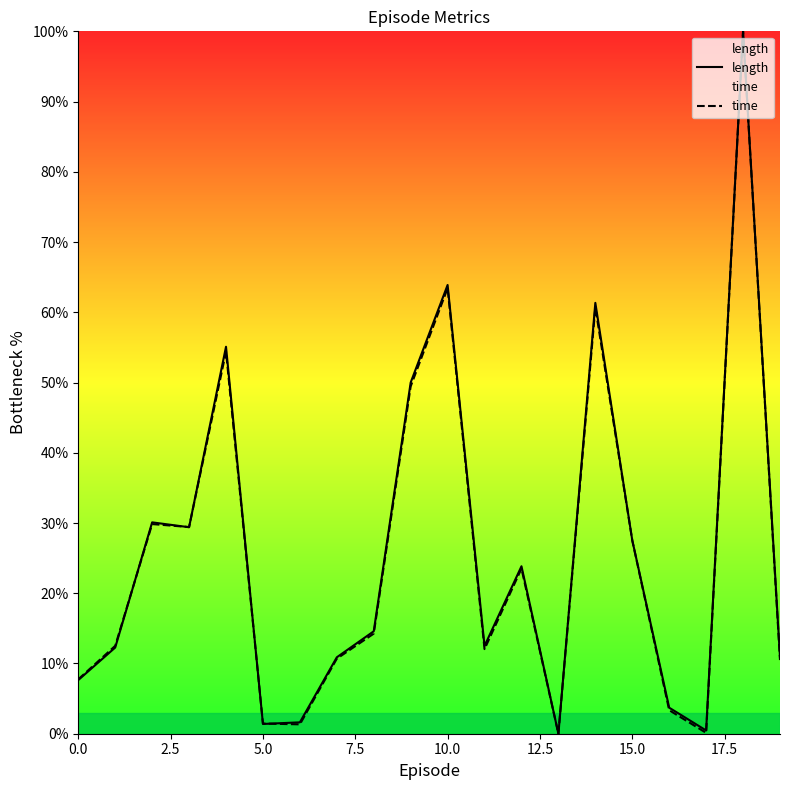

Is it true that length equals 83.2 at 9?

False